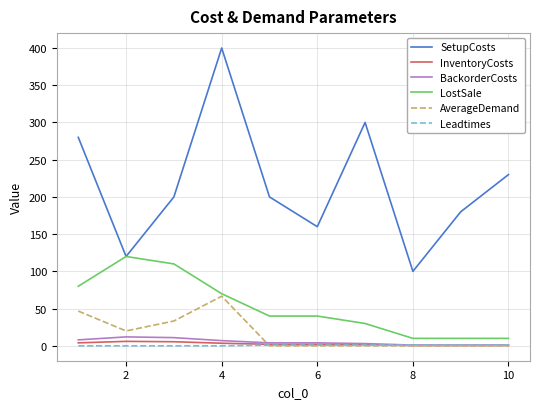

What is the greatest value displayed?

400.0